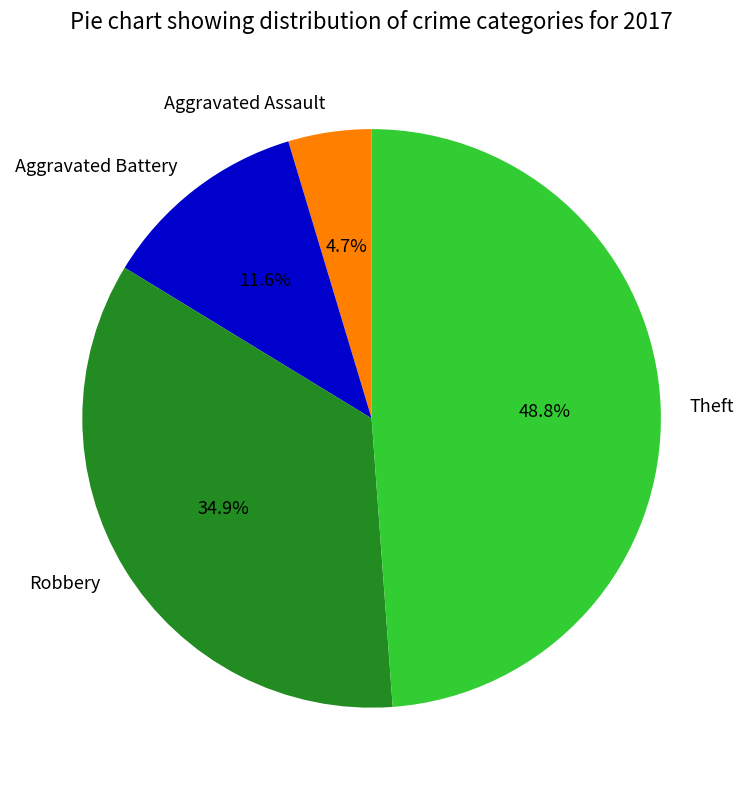

True or false: Robbery accounts for 23% of the total.

False